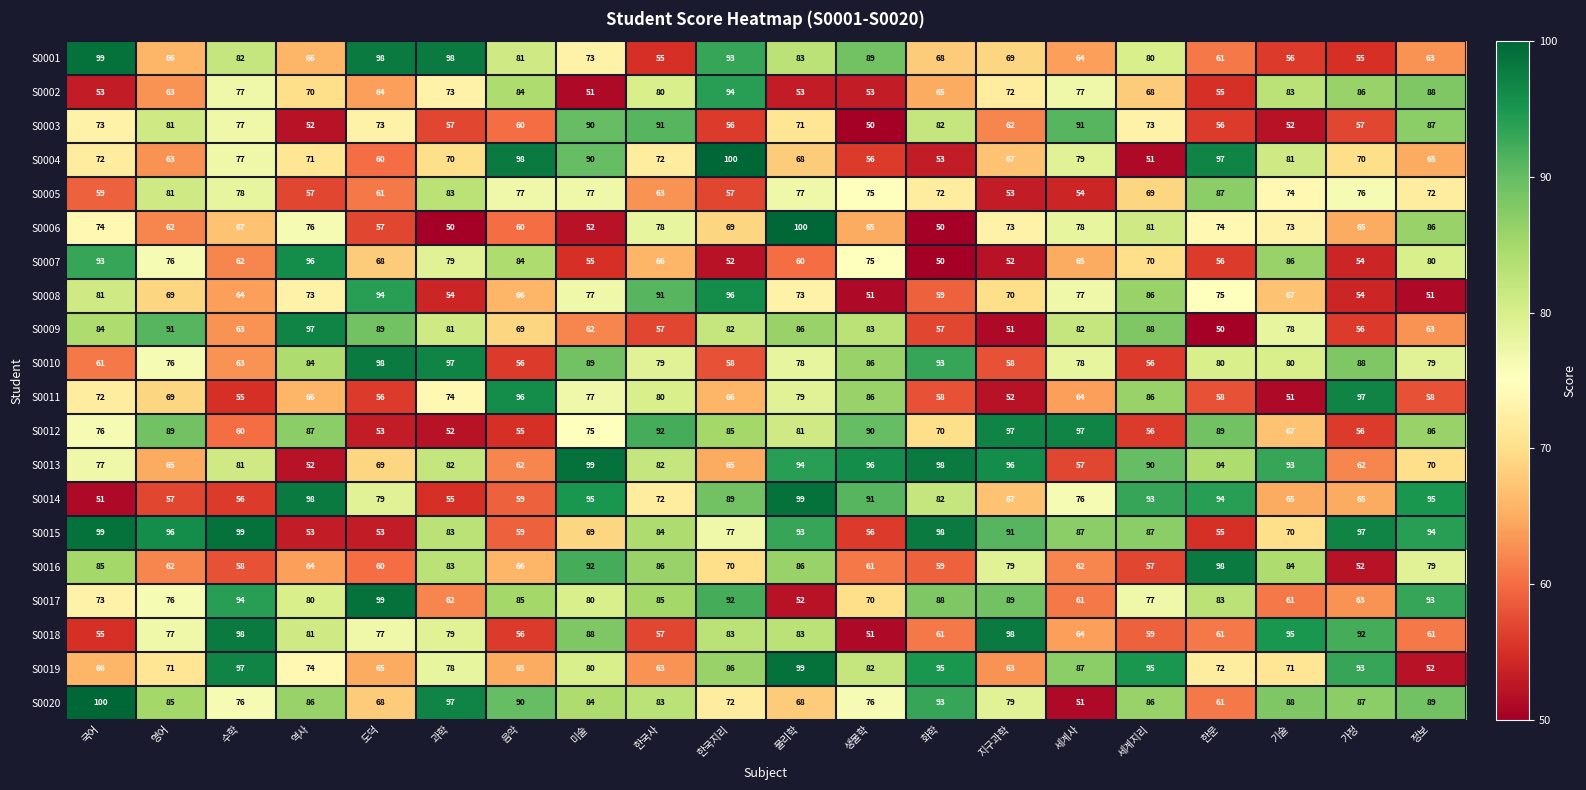

Which series has the widest spread of values?

S0006